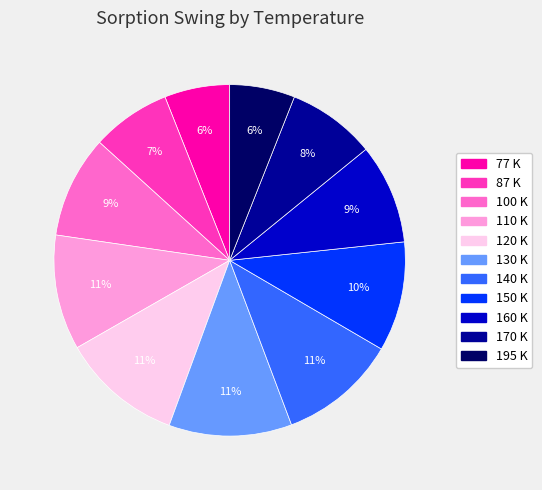

To the nearest percent, what portion does 87 represent?

7%